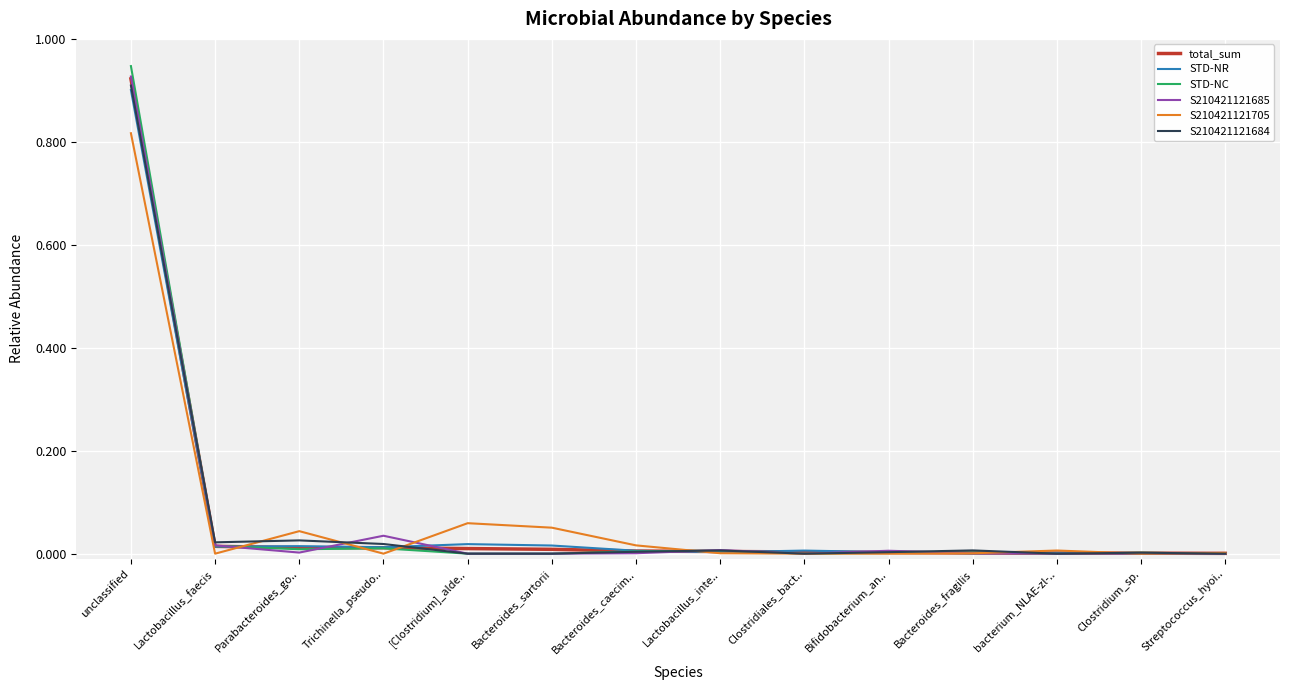

The value of S210421121705 at [Clostridium]_alde.. is 0.0. True or false?

False